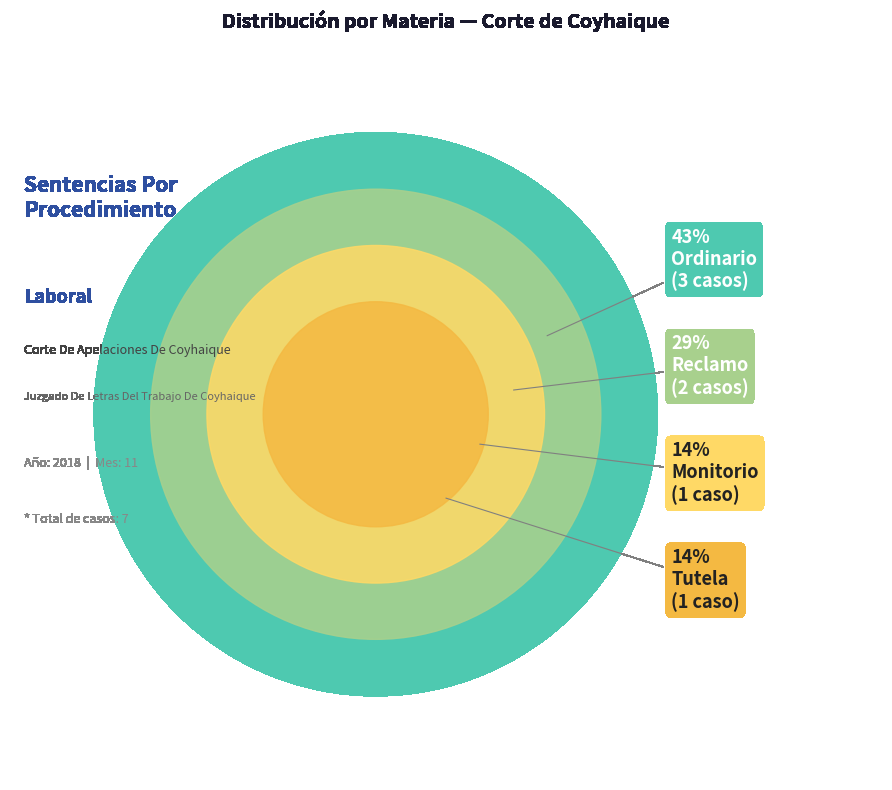

To the nearest percent, what portion does Tutela represent?

14%